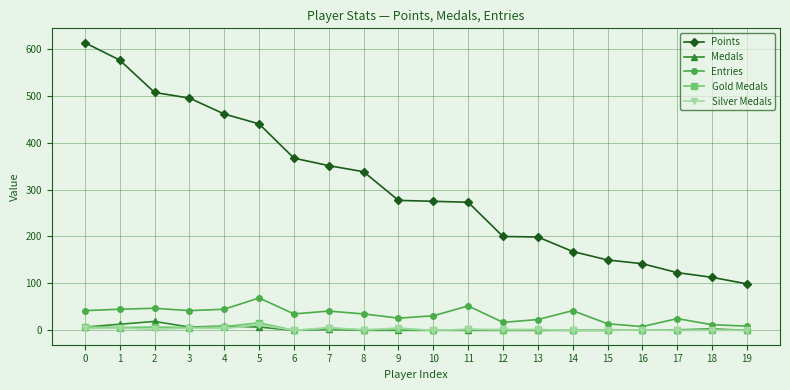

What is the difference between the highest and lowest values at 5?

433